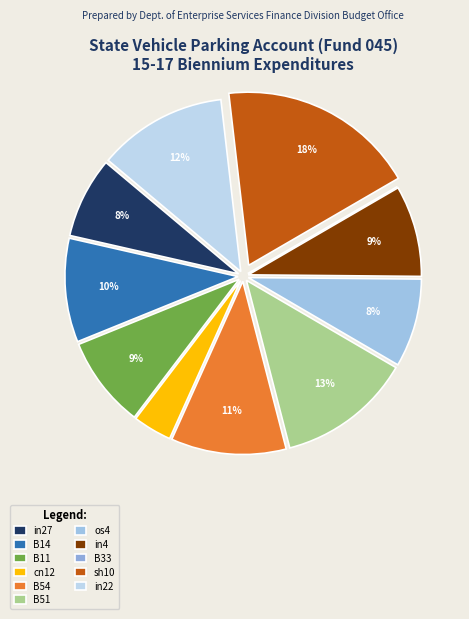

Between sh10 and in4, which is larger?

sh10